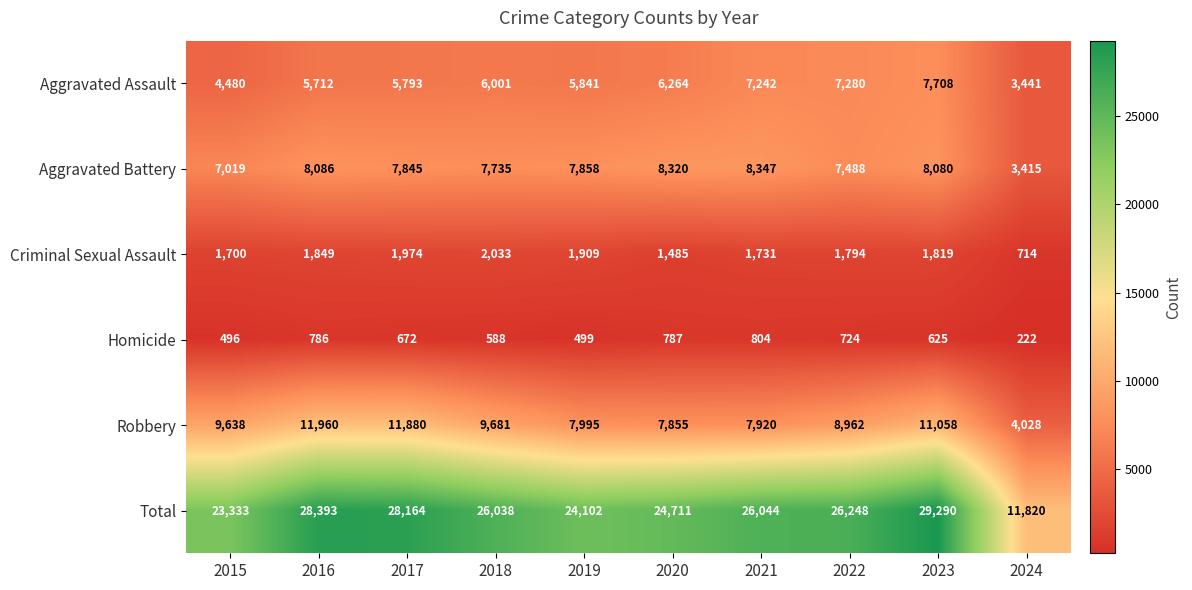

What is the highest value of the Criminal Sexual Assault series?

2033